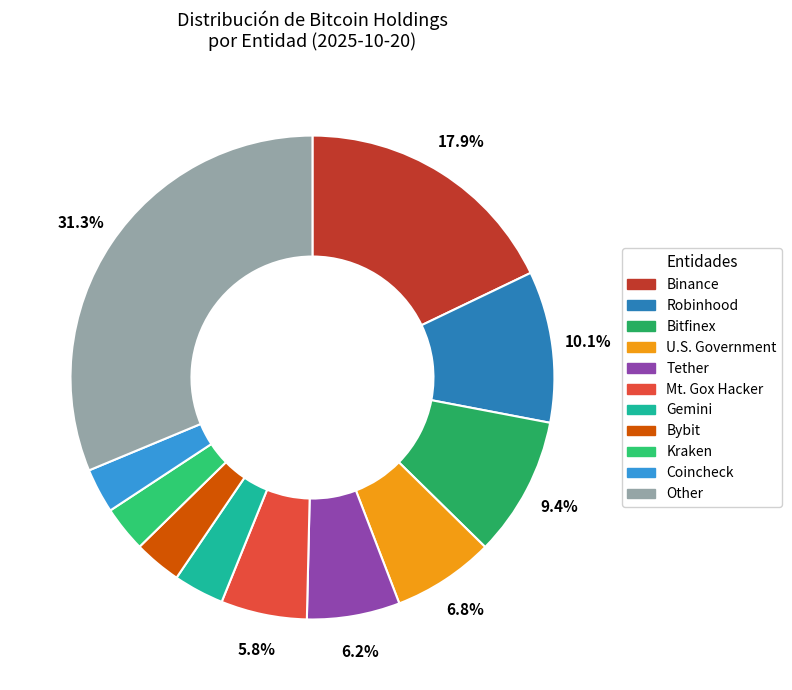

Count the number of slices in the pie.

11